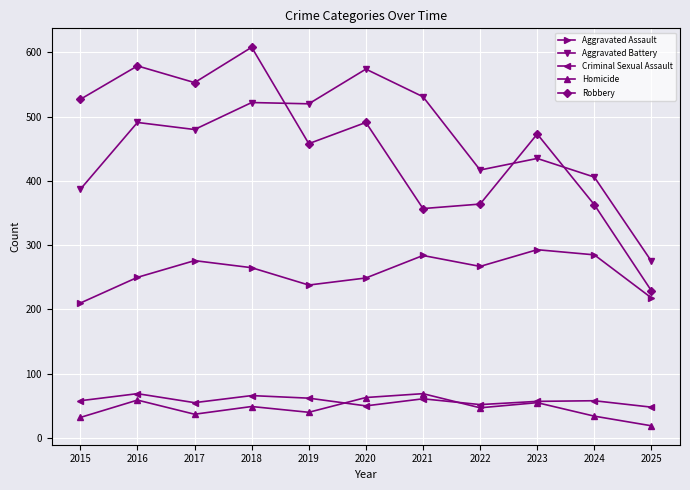

True or false: Homicide and Robbery intersect in this chart.

False